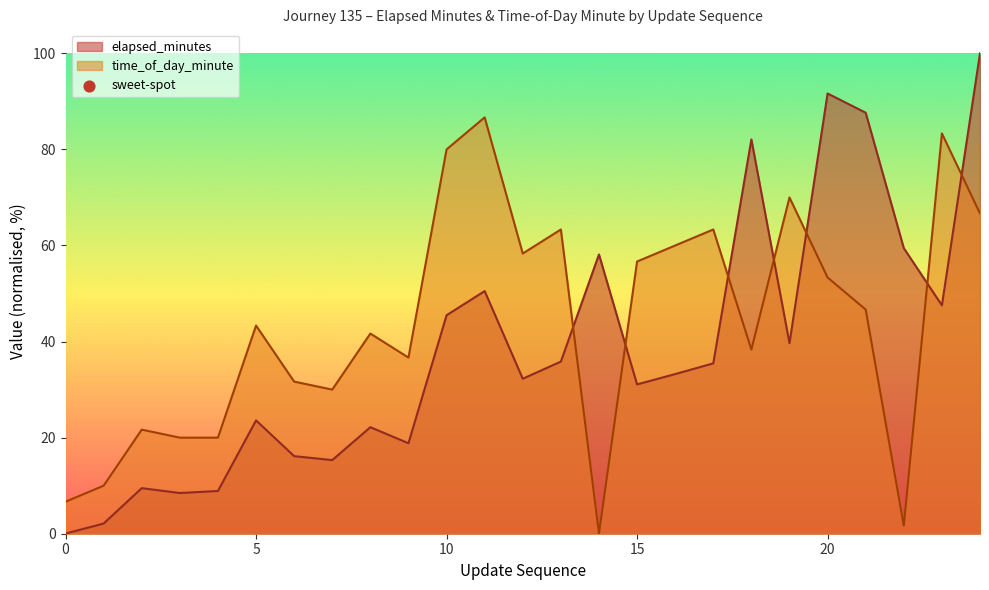

Is the value of elapsed_minutes at 7 greater than the value of time_of_day_minute at 9?

No